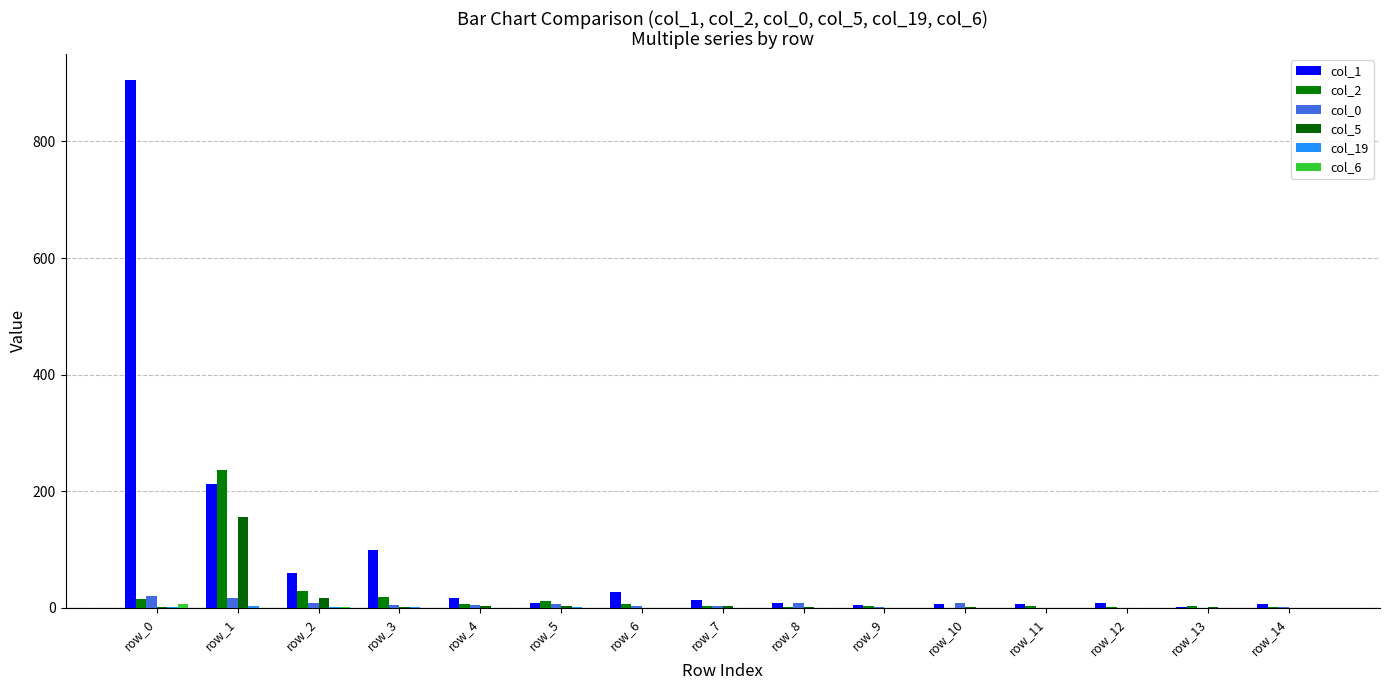

Between row_0 and row_3, which series saw the biggest shift?

col_1